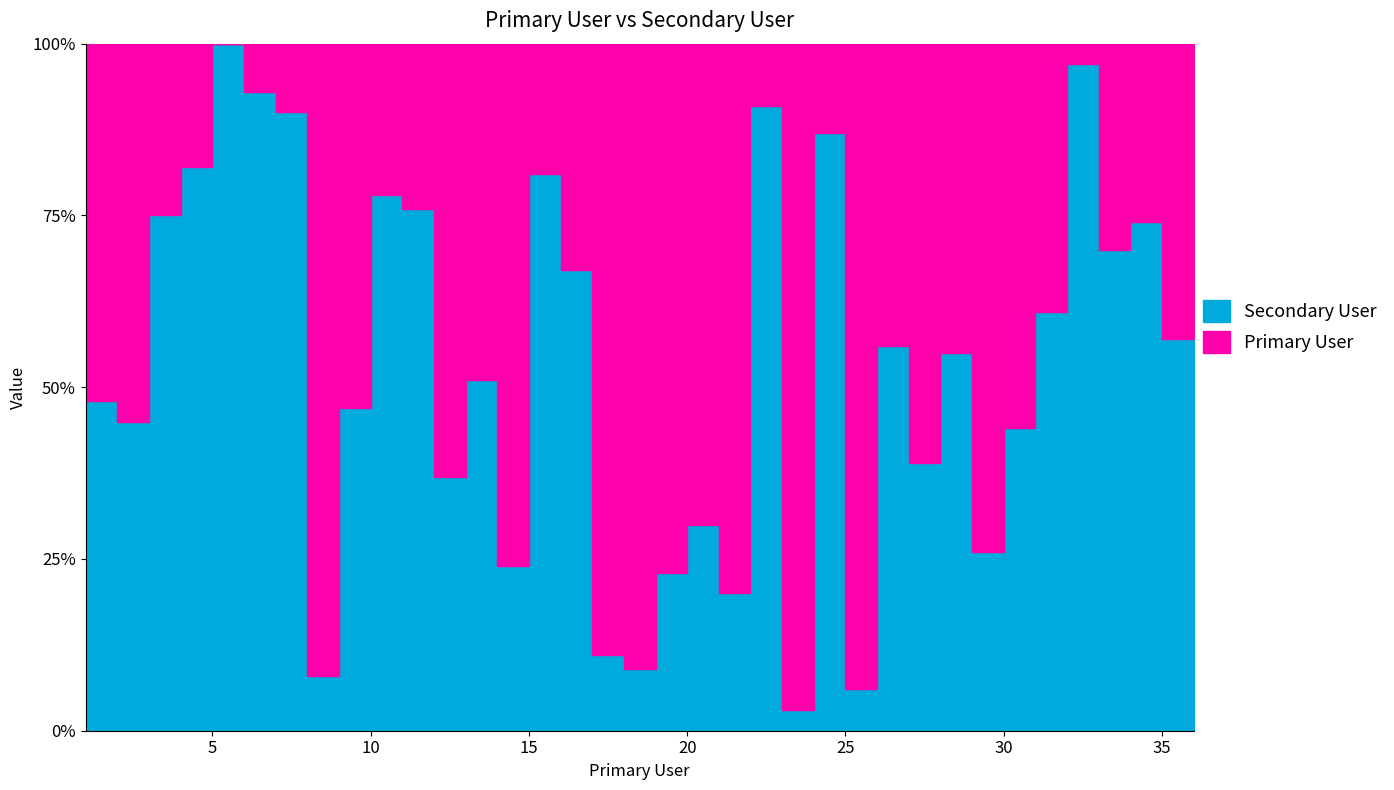

What value does the data have at 36, to the nearest 5?

100